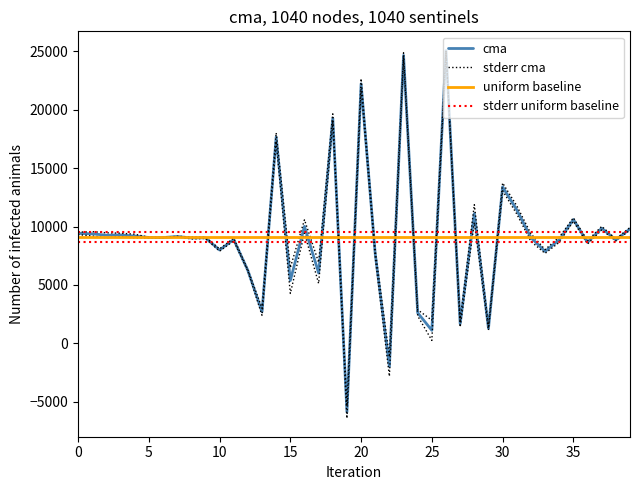

The stderr uniform baseline series shows 5463.4 at 38. True or false?

False